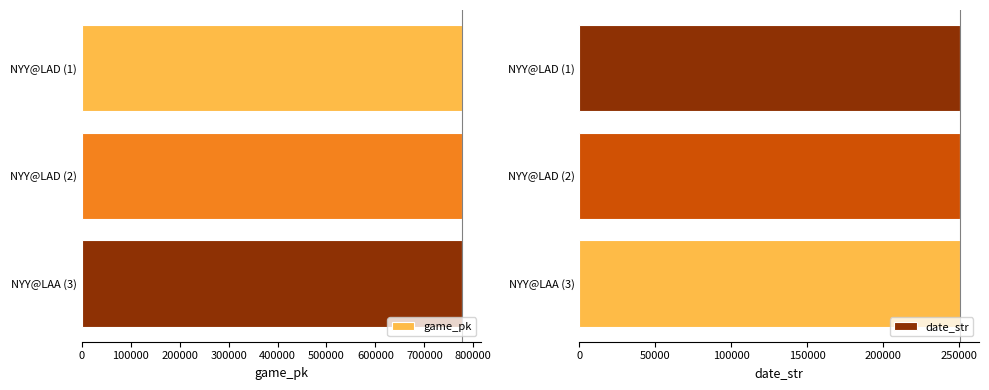

How many game_pk values are between 777698 and 777728?

3